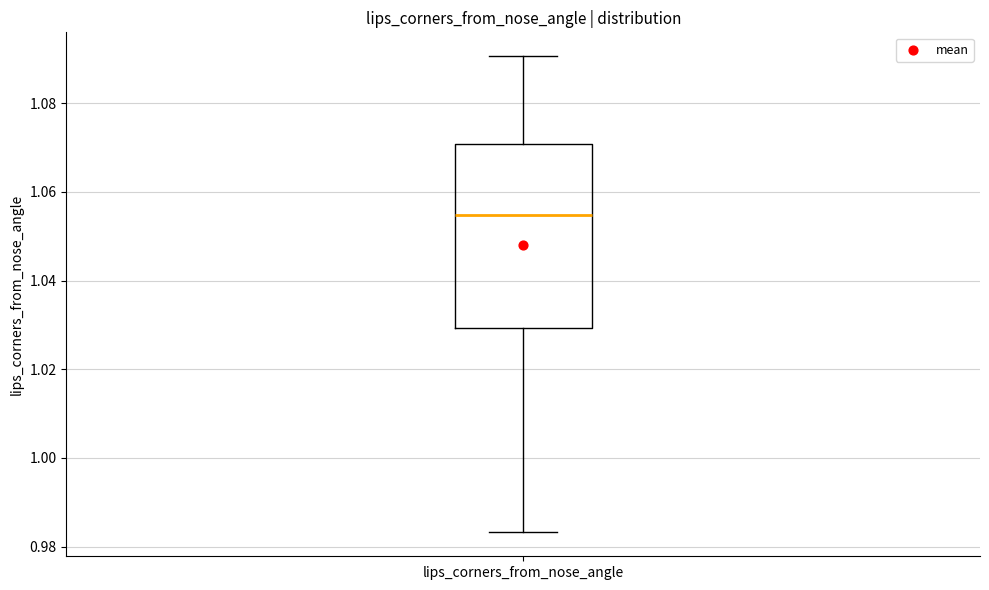

Transcribe this box plot: give where the median line is, the range the box spans, and where the two whiskers end, as read against the y-axis. The values are not printed on the chart, so give them approximately, as read against the axis.

median 1.054, box 1.030 to 1.070, whiskers 0.984 to 1.090